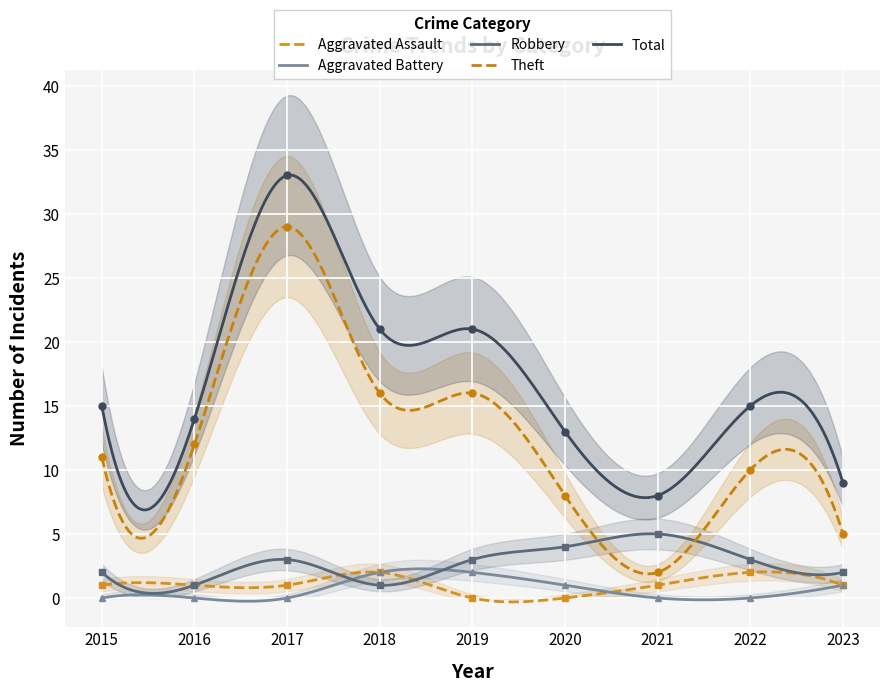

What is the value of the Robbery point at the 3rd from the left?

3